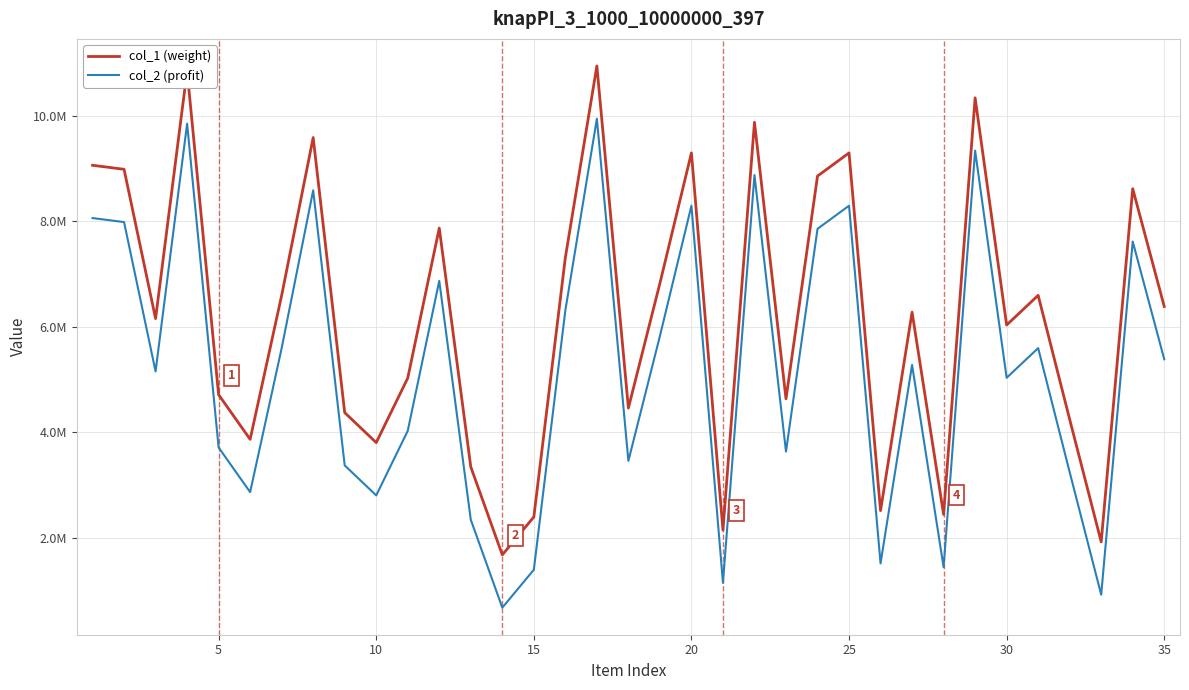

Reading left to right, list all the values displayed in this chart.

col_1 (weight): 9061259	8985133	6156459	10849647	4714792	3869049	6596733	9586453	4375579	3807165	5029865	7871518	3346522	1680886	2398457	7313071	10942714	4461696	6826090	9296096	2151837	9875601	4636957	8857204	9295539	2519112	6278309	2446677	10338732	6035384	6597528	4247251	1926128	8617640	6386275
col_2 (profit): 8061259	7985133	5156459	9849647	3714792	2869049	5596733	8586453	3375579	2807165	4029865	6871518	2346522	680886	1398457	6313071	9942714	3461696	5826090	8296096	1151837	8875601	3636957	7857204	8295539	1519112	5278309	1446677	9338732	5035384	5597528	3247251	926128	7617640	5386275